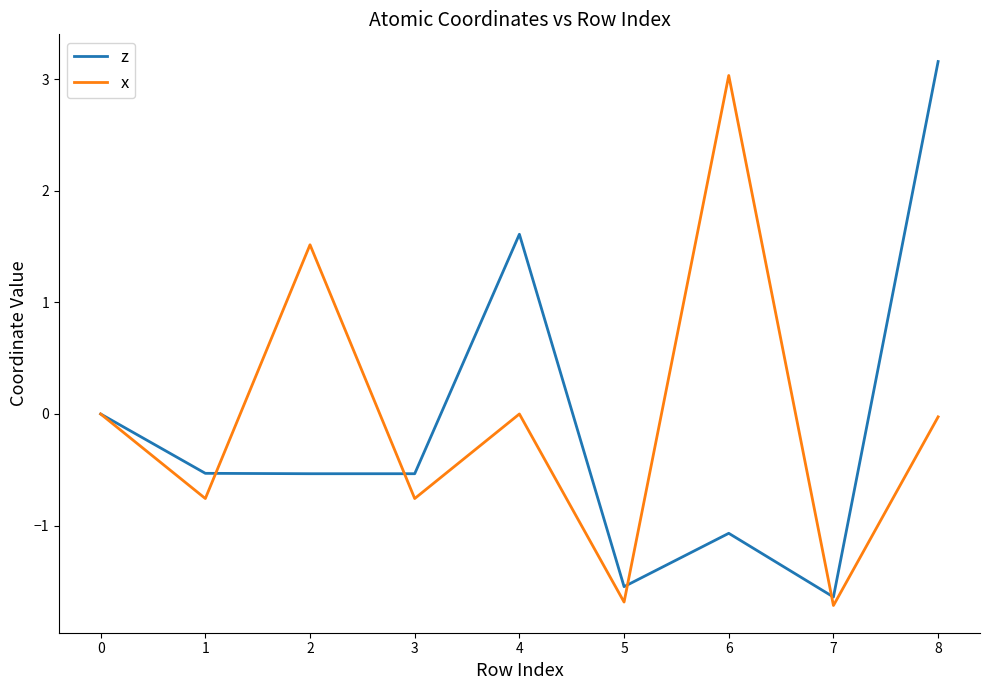

What is the minimum value shown in the chart?

-1.7